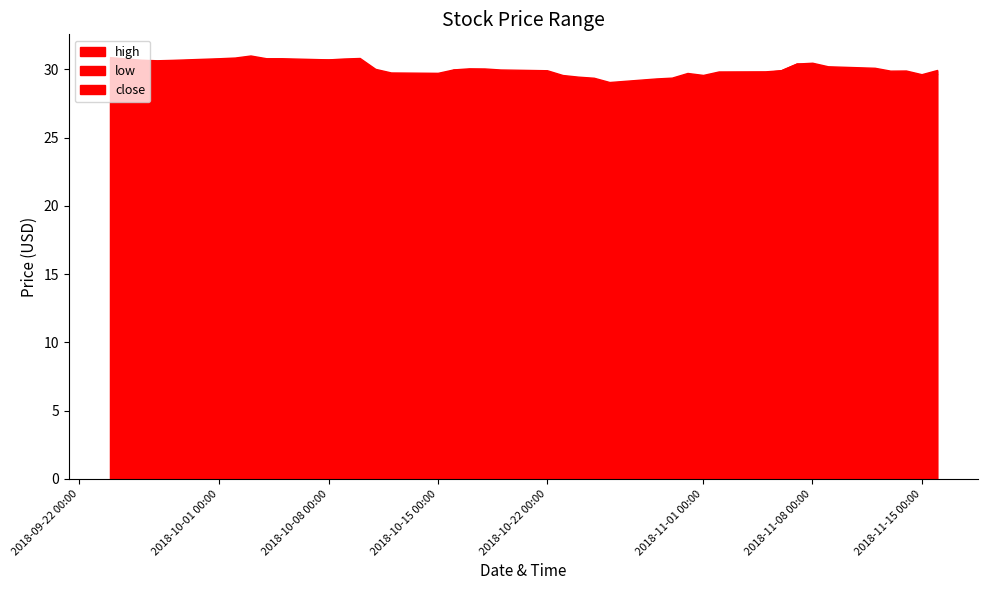

What is the minimum value for close?

28.8